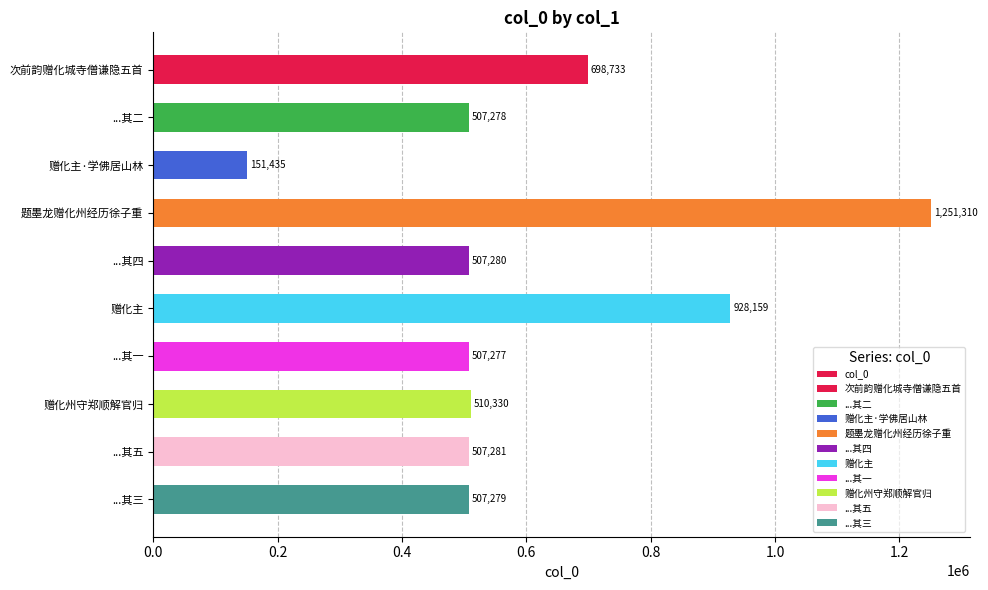

How many data points does each series have?

10